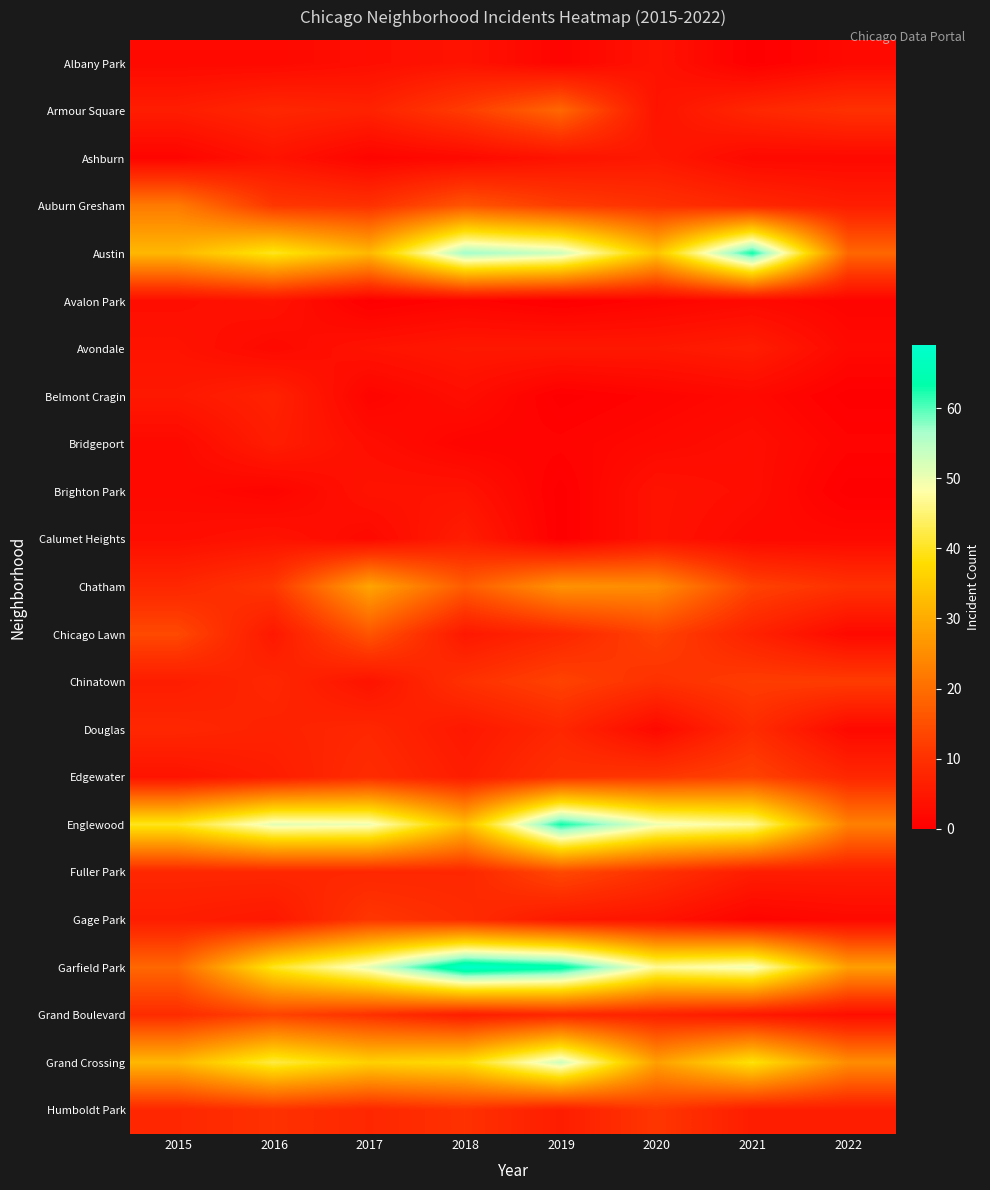

Reading left to right, transcribe all the data shown in this chart.

Albany Park: 2015=2	2016=2	2017=3	2018=4	2019=1	2020=4	2021=0	2022=2
Armour Square: 2015=6	2016=8	2017=7	2018=12	2019=19	2020=4	2021=8	2022=10
Ashburn: 2015=1	2016=4	2017=1	2018=2	2019=4	2020=5	2021=2	2022=2
Auburn Gresham: 2015=22	2016=11	2017=10	2018=16	2019=12	2020=10	2021=8	2022=6
Austin: 2015=32	2016=40	2017=32	2018=57	2019=53	2020=34	2021=63	2022=19
Avalon Park: 2015=3	2016=4	2017=0	2018=1	2019=0	2020=1	2021=2	2022=1
Avondale: 2015=4	2016=2	2017=4	2018=5	2019=5	2020=5	2021=6	2022=2
Belmont Cragin: 2015=5	2016=7	2017=1	2018=3	2019=0	2020=1	2021=2	2022=0
Bridgeport: 2015=2	2016=6	2017=3	2018=1	2019=1	2020=2	2021=3	2022=1
Brighton Park: 2015=2	2016=1	2017=4	2018=4	2019=0	2020=4	2021=3	2022=0
Calumet Heights: 2015=3	2016=4	2017=2	2018=6	2019=0	2020=4	2021=2	2022=2
Chatham: 2015=8	2016=11	2017=29	2018=17	2019=26	2020=25	2021=13	2022=10
Chicago Lawn: 2015=14	2016=5	2017=16	2018=5	2019=8	2020=13	2021=7	2022=2
Chinatown: 2015=6	2016=8	2017=4	2018=10	2019=13	2020=10	2021=12	2022=12
Douglas: 2015=8	2016=7	2017=8	2018=5	2019=8	2020=2	2021=9	2022=2
Edgewater: 2015=4	2016=6	2017=9	2018=6	2019=10	2020=11	2021=13	2022=8
Englewood: 2015=40	2016=51	2017=50	2018=33	2019=63	2020=50	2021=47	2022=23
Fuller Park: 2015=8	2016=8	2017=8	2018=8	2019=14	2020=10	2021=6	2022=6
Gage Park: 2015=6	2016=5	2017=11	2018=9	2019=5	2020=4	2021=1	2022=2
Garfield Park: 2015=19	2016=40	2017=51	2018=69	2019=65	2020=47	2021=50	2022=28
Grand Boulevard: 2015=9	2016=13	2017=10	2018=6	2019=8	2020=7	2021=5	2022=3
Grand Crossing: 2015=32	2016=42	2017=36	2018=38	2019=53	2020=28	2021=39	2022=25
Humboldt Park: 2015=8	2016=10	2017=8	2018=10	2019=6	2020=11	2021=6	2022=6